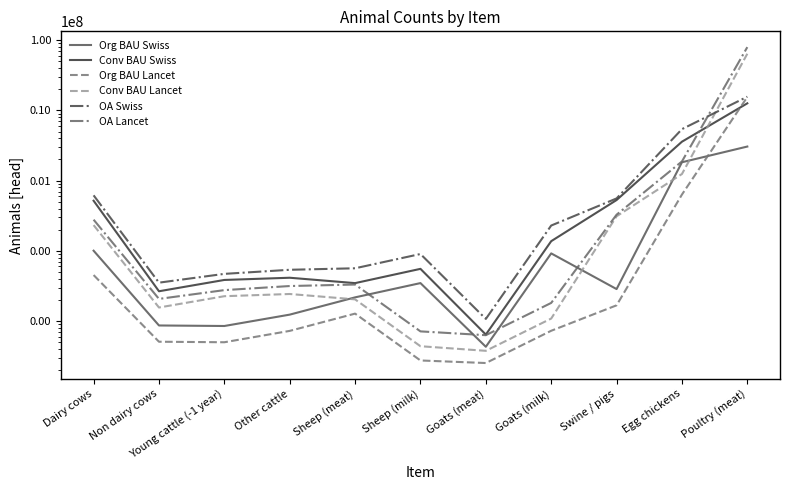

After their last crossing, which series has the higher values: Conv BAU Swiss or OA Lancet?

OA Lancet